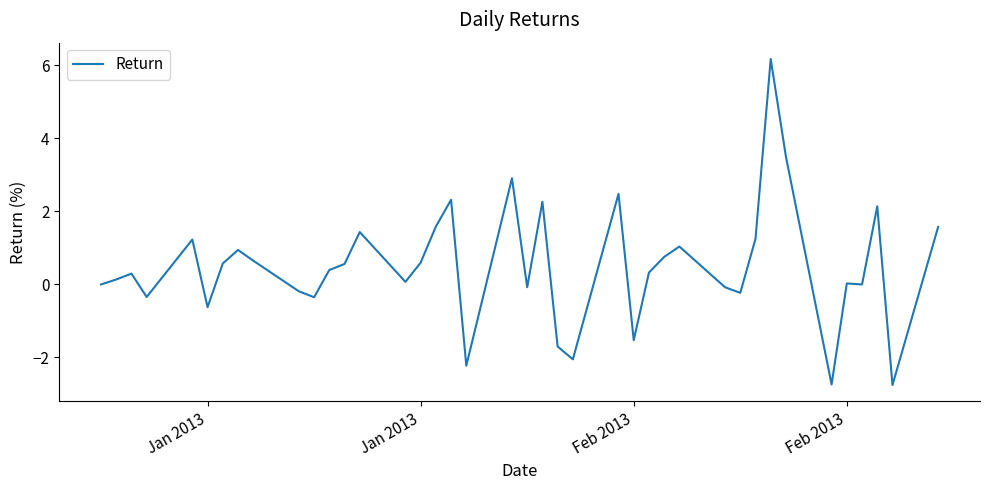

What is the difference between the maximum and minimum values?

8.9